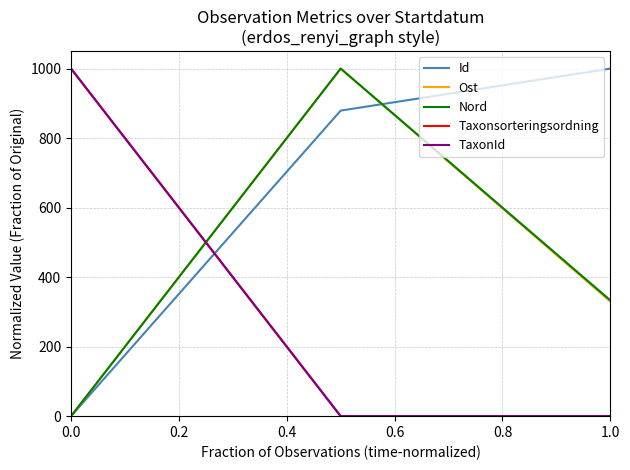

How many data points does each series have?

3